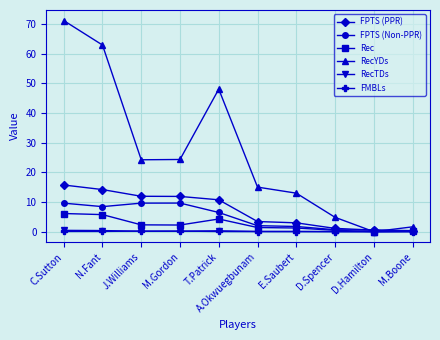

Which label corresponds to the largest value in the chart?

C.Sutton